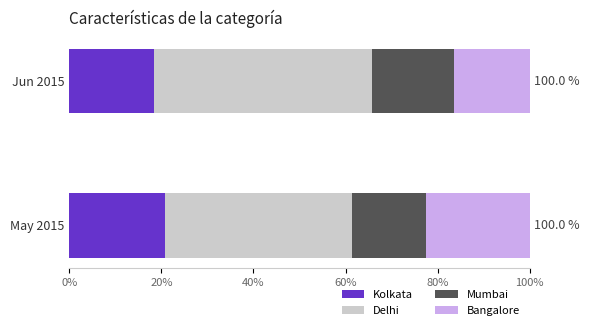

What is the difference between the Kolkata values at May 2015 and Jun 2015?

2.3